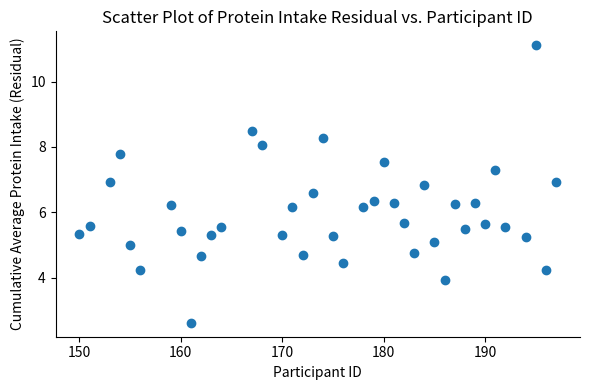

What is the range of Y values (max minus min)?

8.5